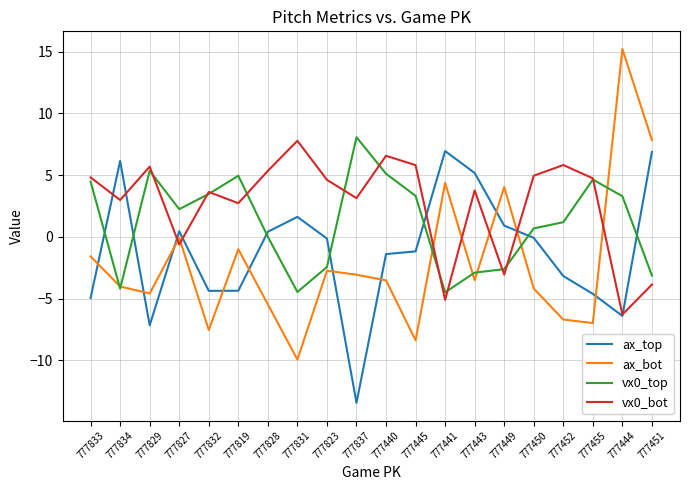

Is the value of vx0_bot at 777829 greater than the value of vx0_top at 777443?

Yes